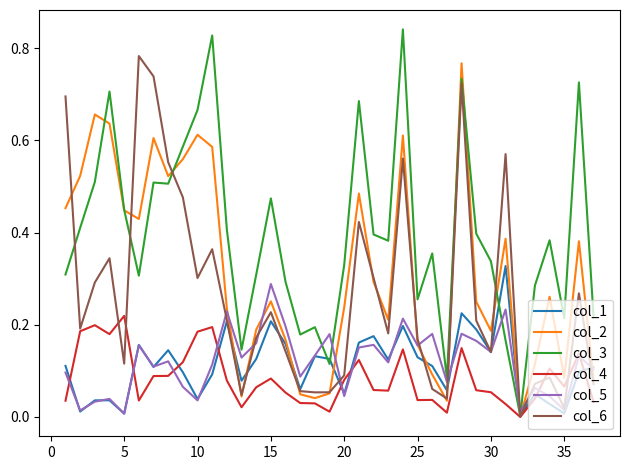

Which series has the widest spread of values?

col_3